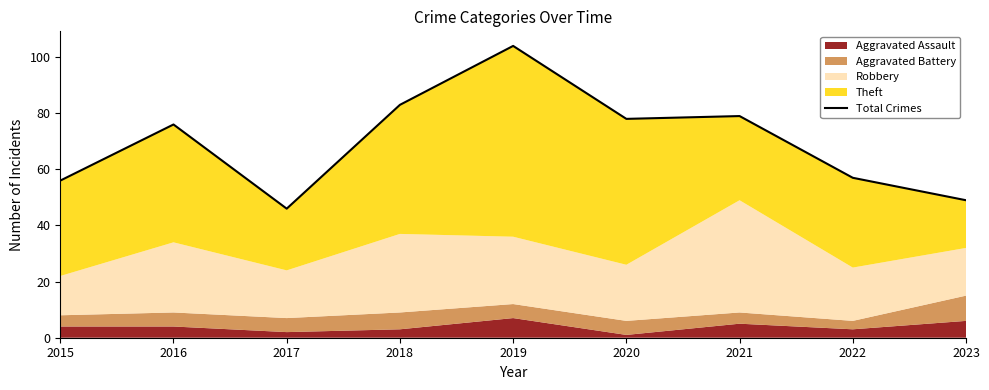

At which category does the data reach its first local peak?

2016